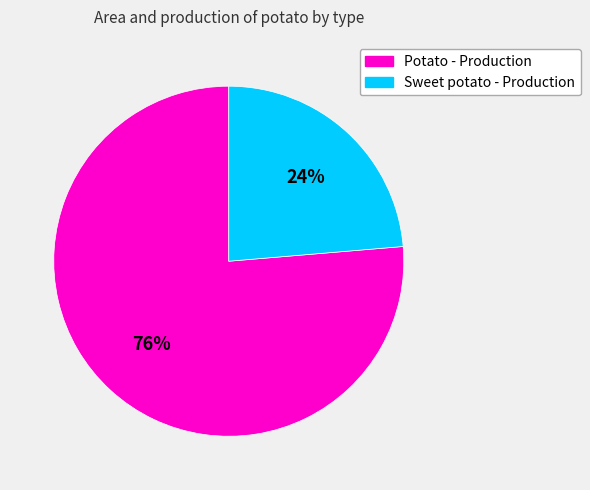

To the nearest percent, what portion does Sweet potato - Production represent?

24%